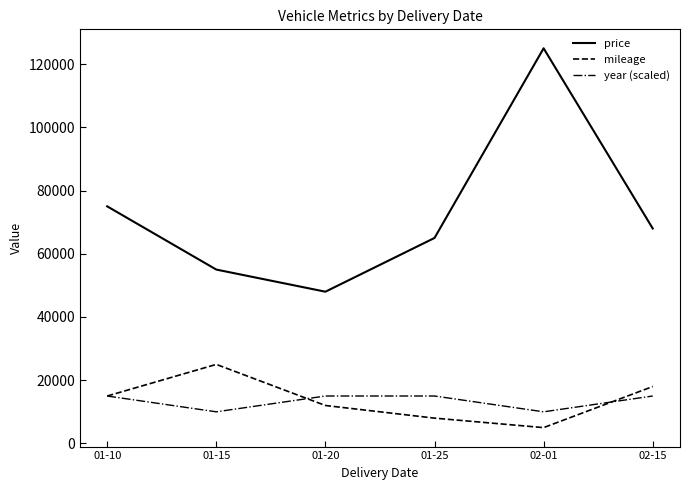

Which series has the widest spread of values?

price